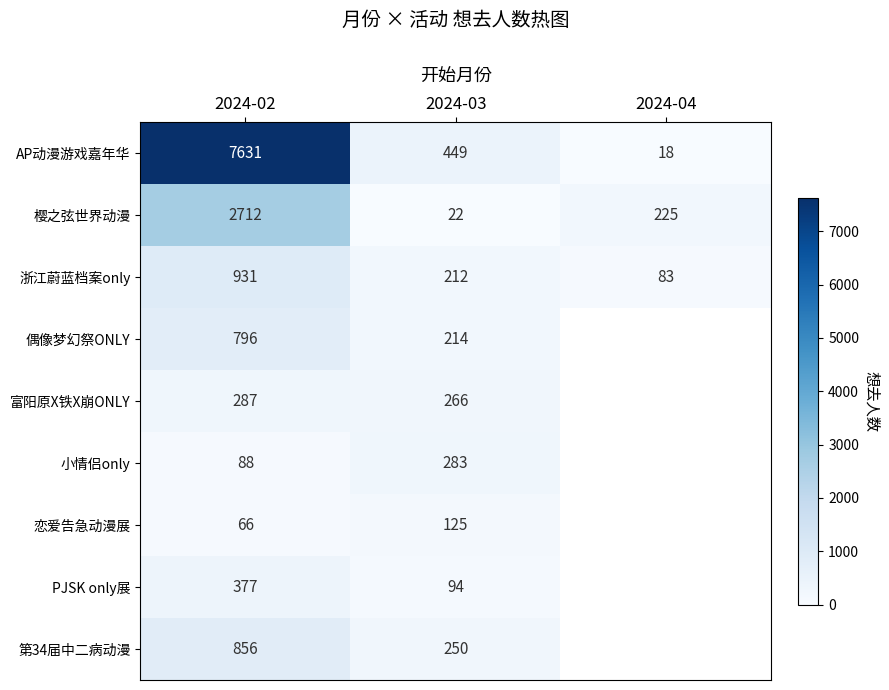

What is the difference between the highest and lowest values at 2024-03?

427